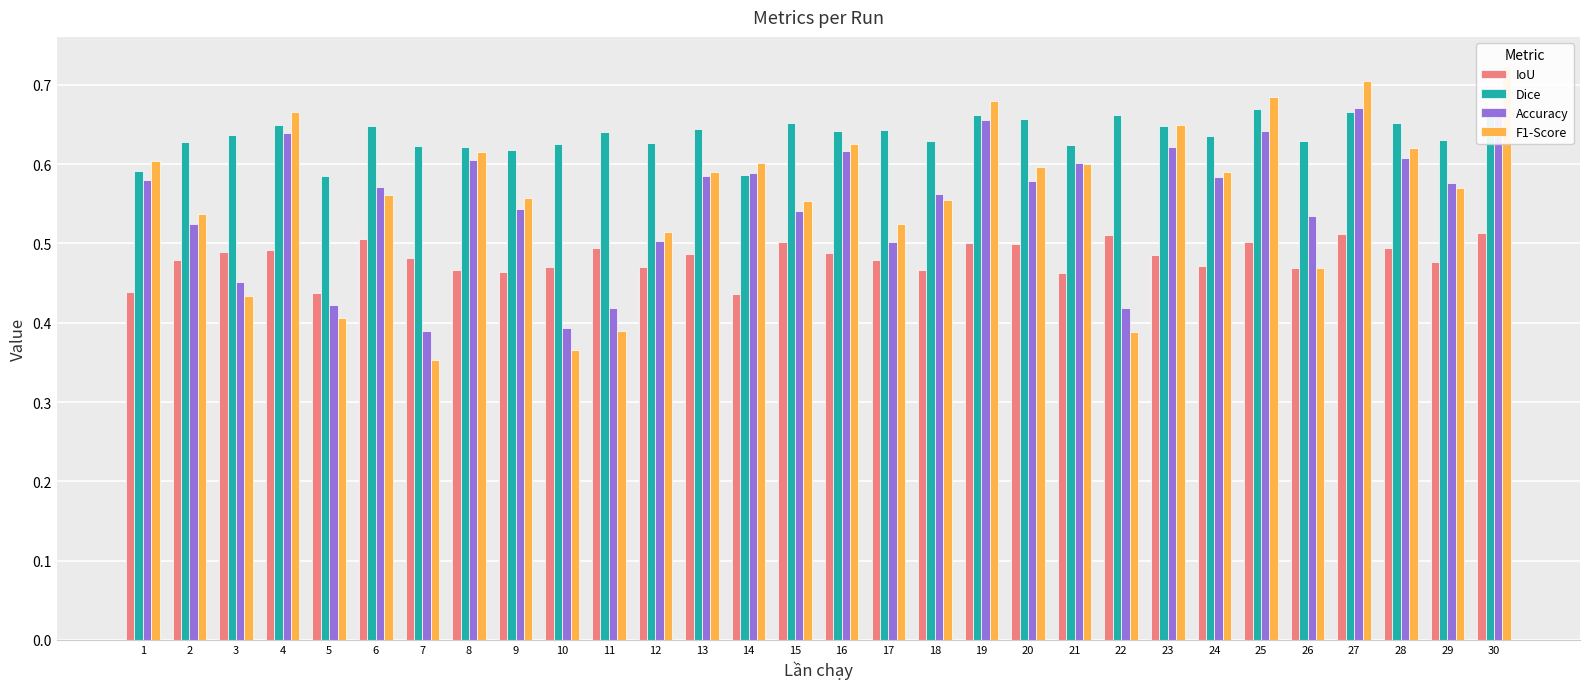

The F1-Score series shows 0.6 at 8. True or false?

True